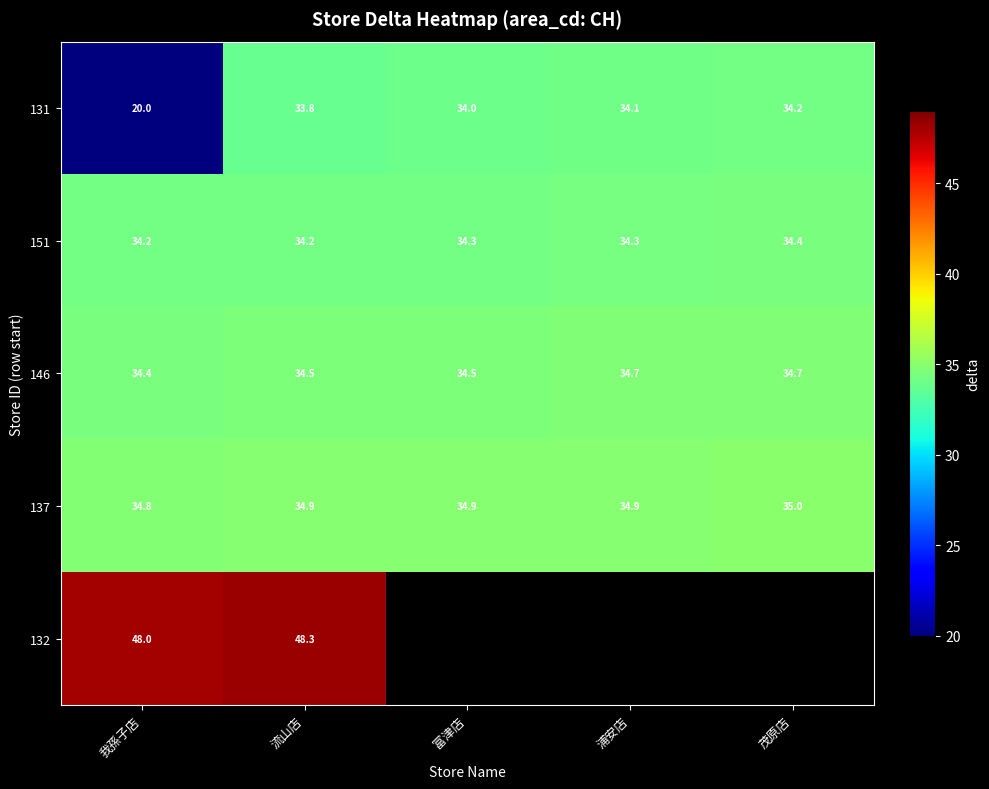

At which label does 146 reach its minimum?

我孫子店